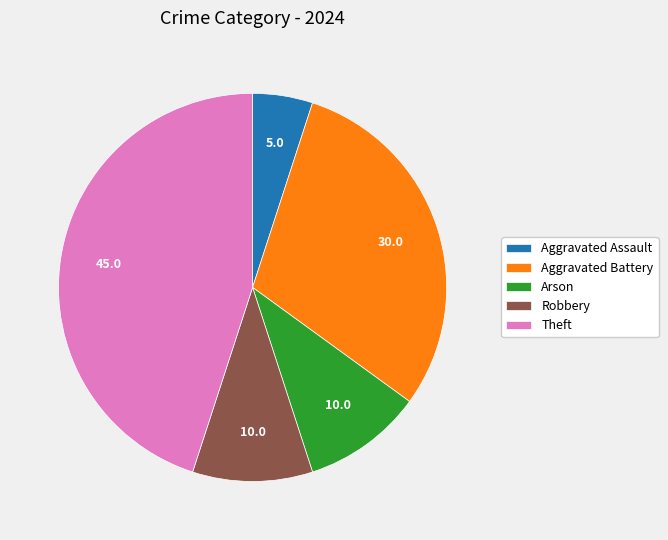

Is it true that Aggravated Assault is 5% of the pie?

True